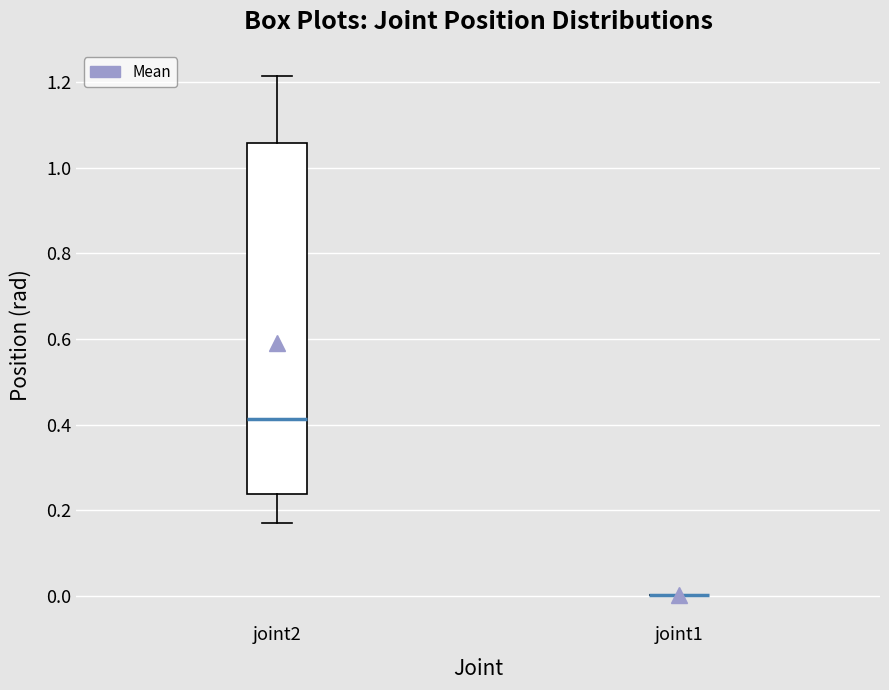

Reading left to right, transcribe this box plot: for each box, give where its median line is, the range the box spans, and where its two whiskers end, as read against the y-axis. The values are not printed on the chart, so give them approximately, as read against the axis.

joint2: median 0.42, box 0.24 to 1.06, whiskers 0.18 to 1.22
joint1: box collapsed to a line at 0.00, whiskers 0.00 to 0.00